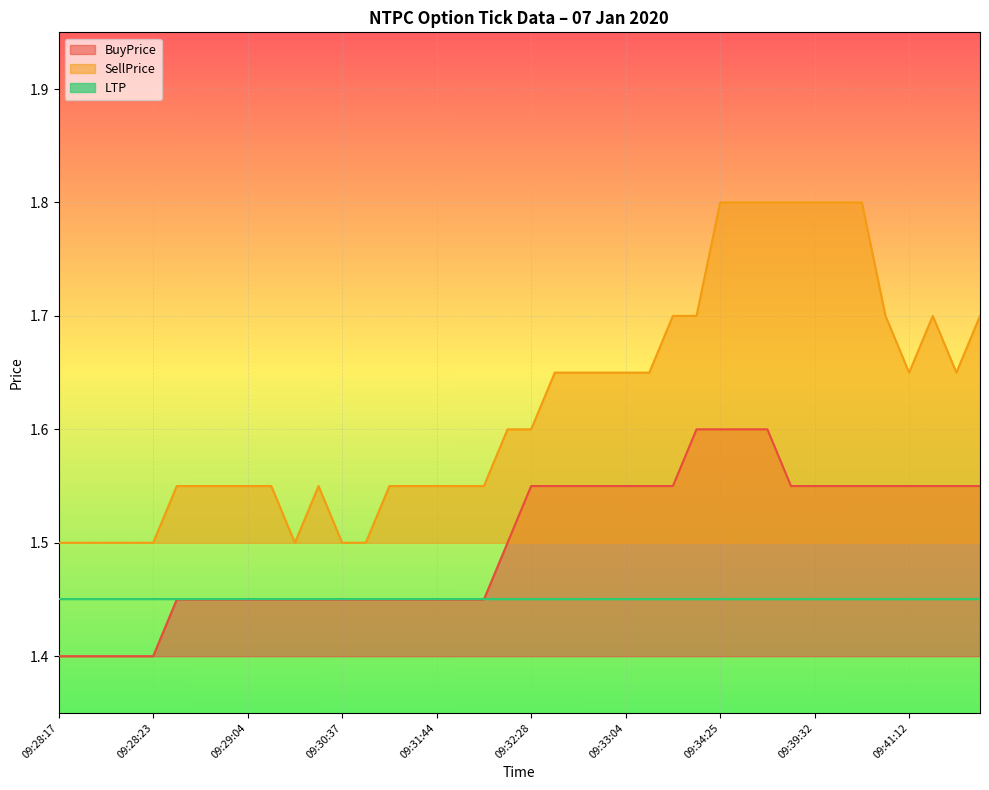

At how many categories does at least one series exceed 1?

40